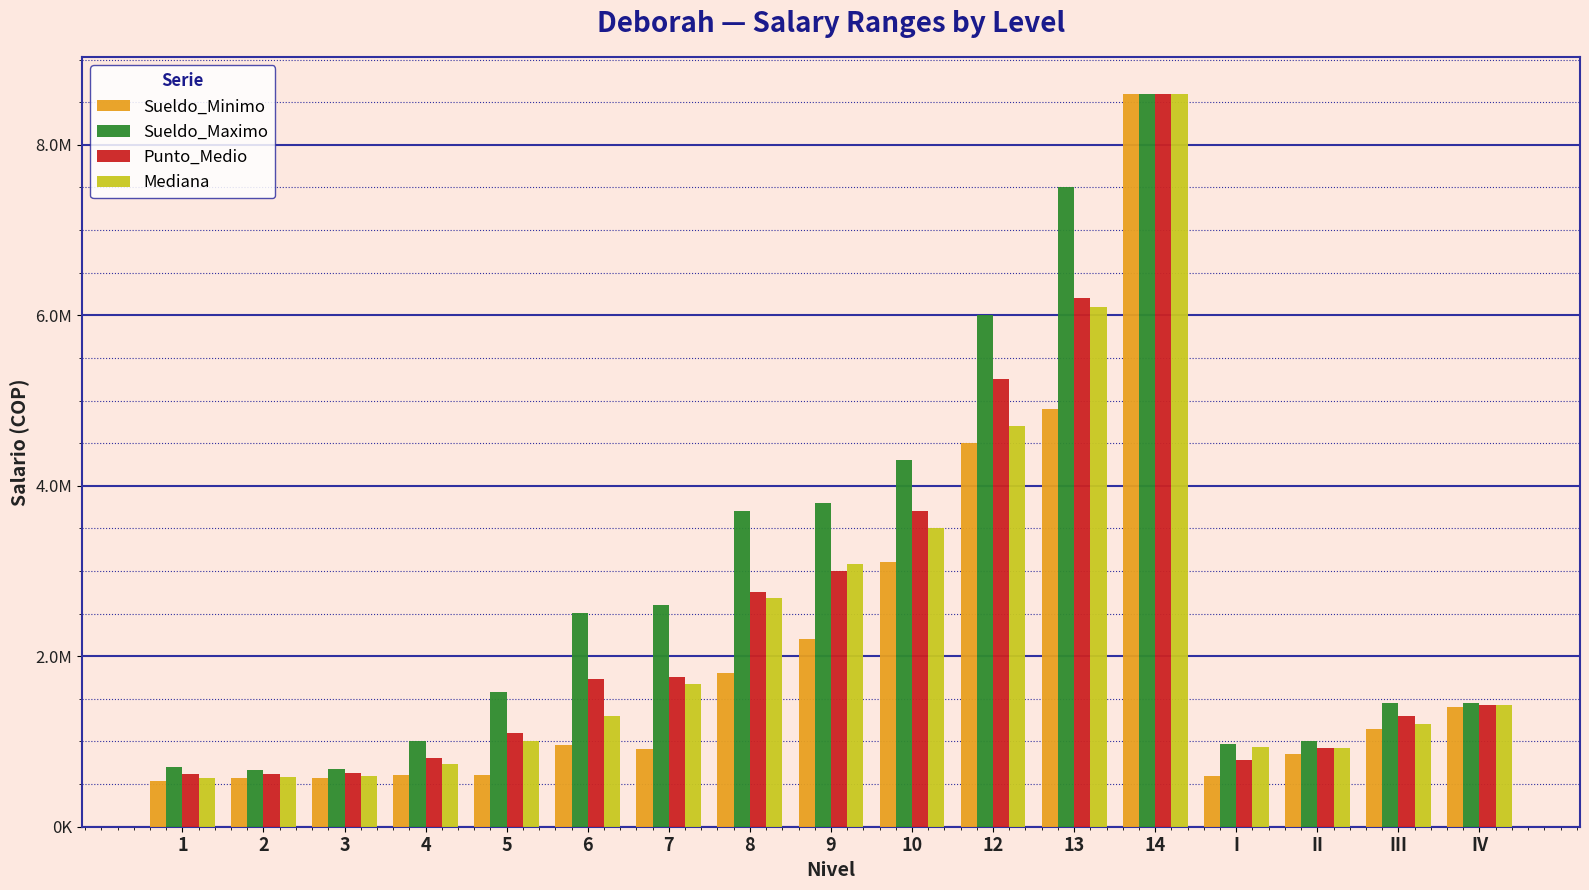

Where does the Mediana series first go above 1300000?

7